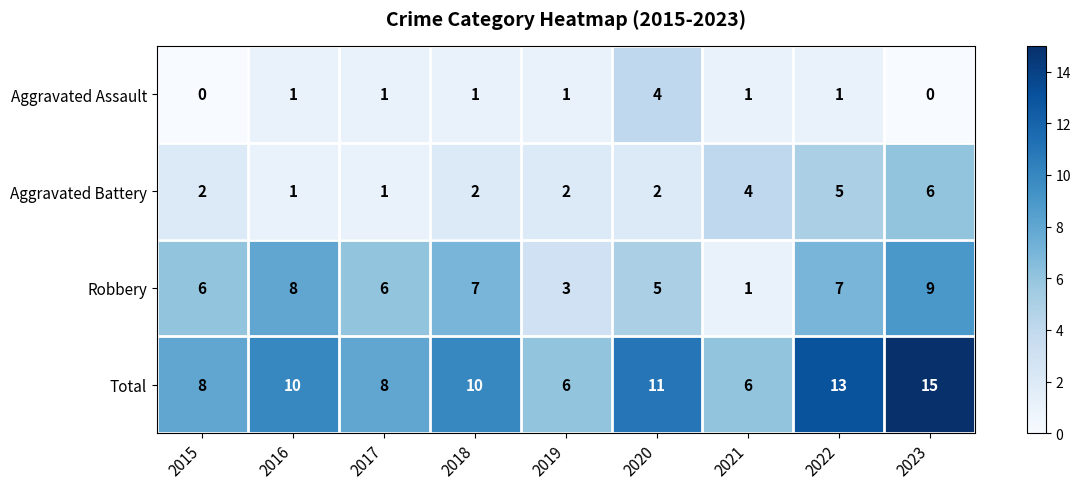

Count the Robbery values in the range 5 to 7.

5